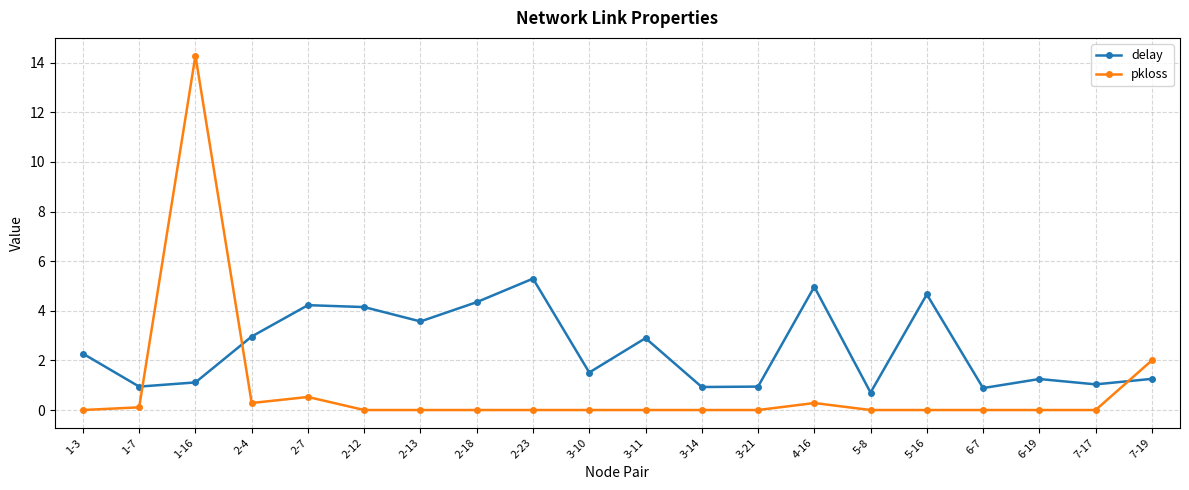

Which series ends up on top after the final intersection of pkloss and delay?

pkloss